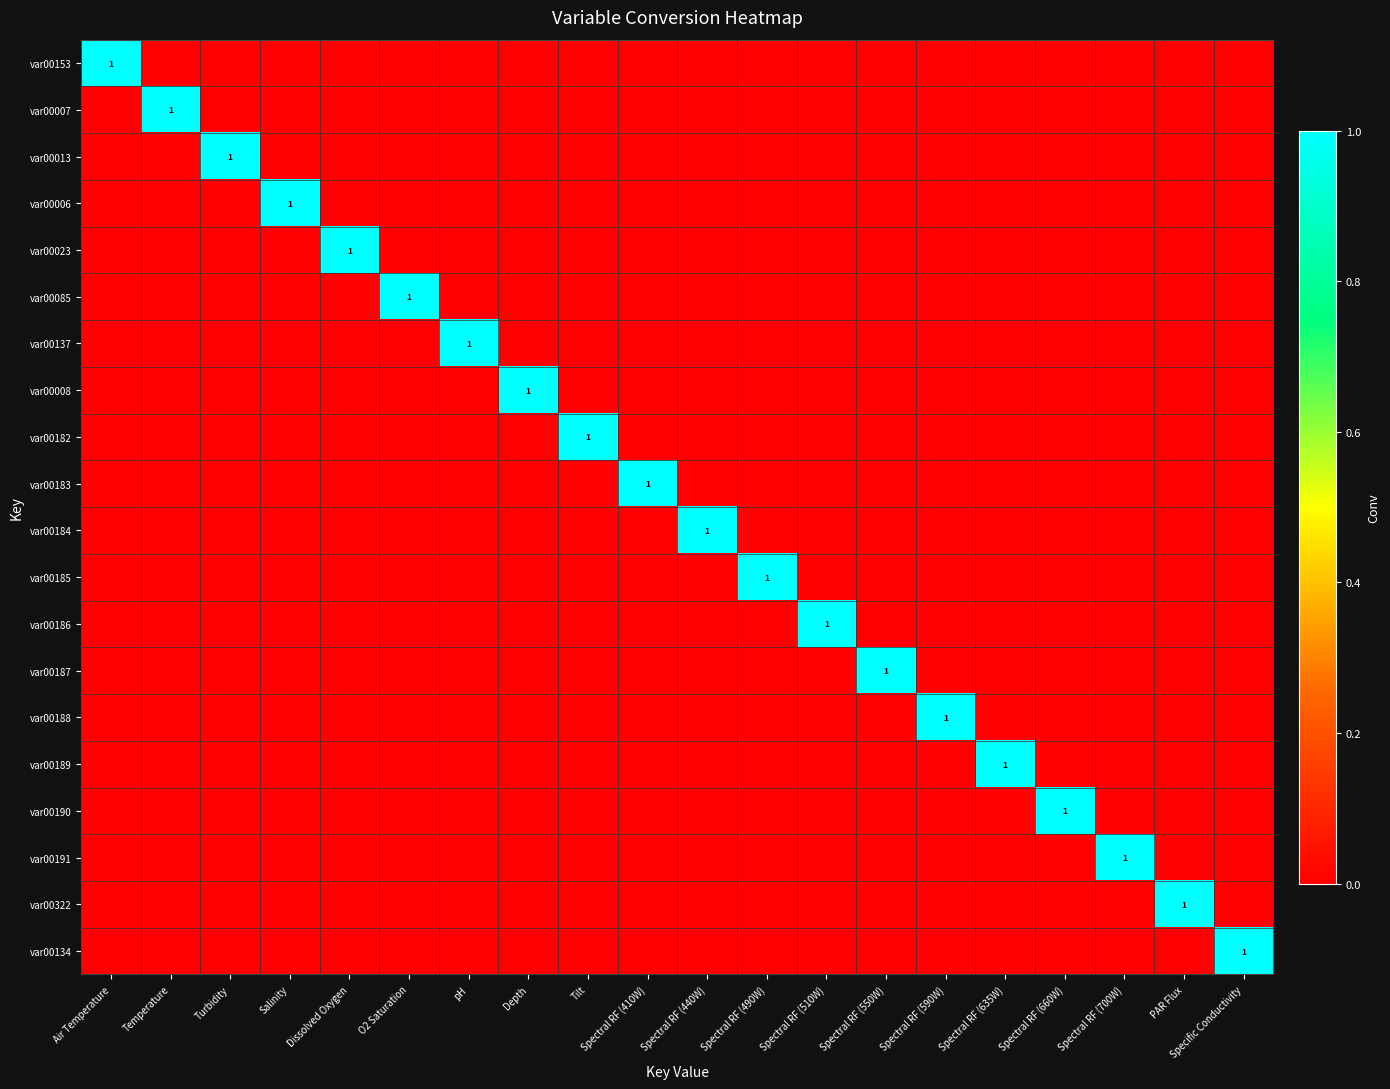

Which series changed the most between Salinity and O2 Saturation?

var00006